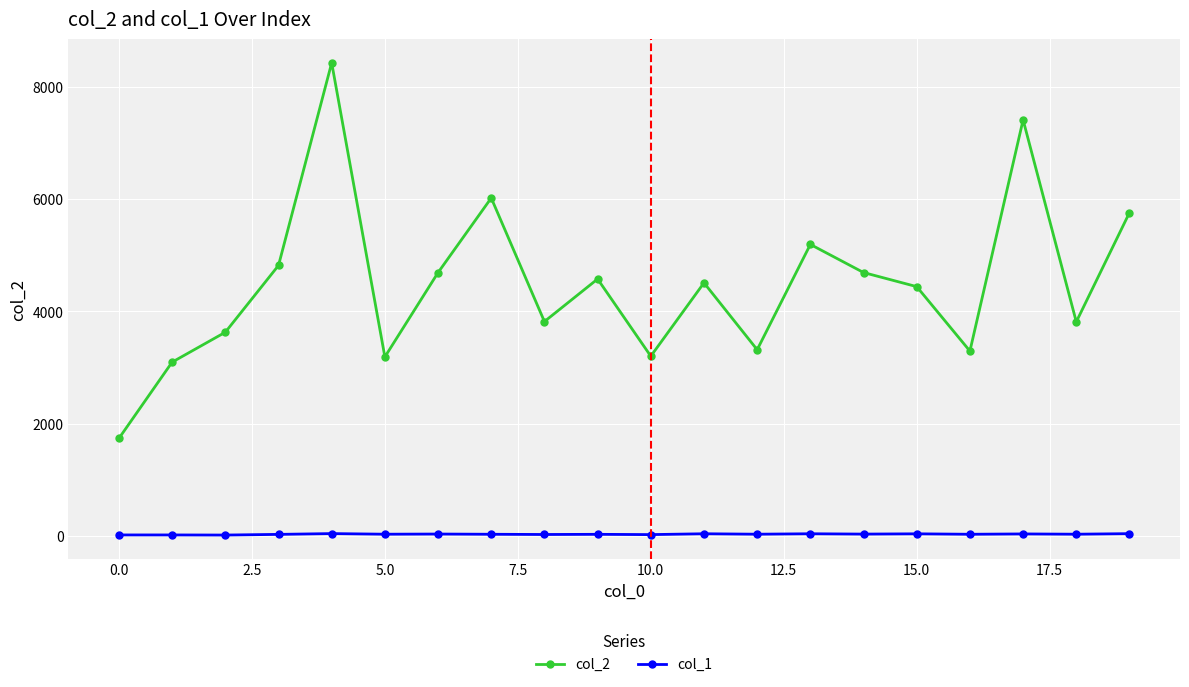

True or false: col_1 has more than 2 points higher than both neighbors.

True